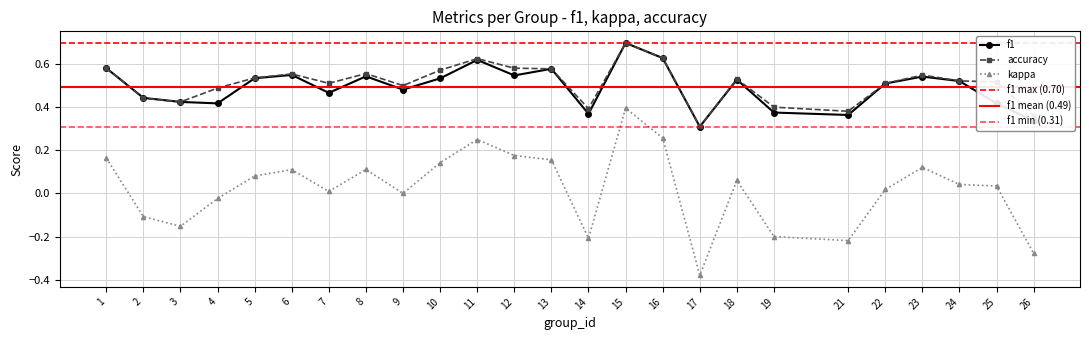

What is the smallest value displayed?

-0.4